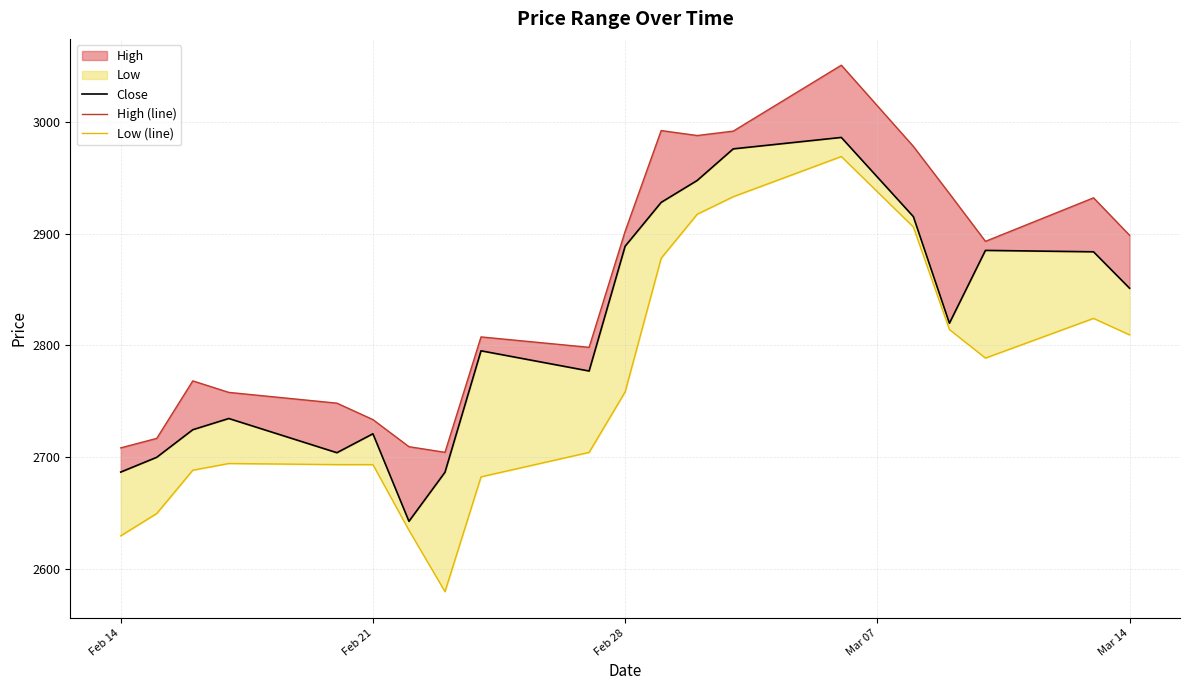

Reading right to left, transcribe all the data shown in this chart.

Close: 2851.2	2883.9	2885.1	2819.9	2915.3	2986.2	2976.0	2947.7	2928.1	2888.9	2777.1	2795.2	2686.5	2642.6	2720.9	2704.0	2734.6	2724.6	2699.9	2686.6
High (line): 2898.7	2932.2	2893.2	2936.0	2978.2	3050.9	2991.9	2987.9	2992.4	2902.2	2798.3	2807.7	2704.3	2709.4	2733.6	2748.3	2758.0	2768.3	2716.8	2708.3
Low (line): 2809.5	2824.2	2788.7	2814.3	2906.1	2969.2	2933.2	2917.5	2878.1	2758.5	2704.3	2682.4	2579.6	2634.6	2693.3	2693.3	2694.3	2688.3	2649.6	2629.6